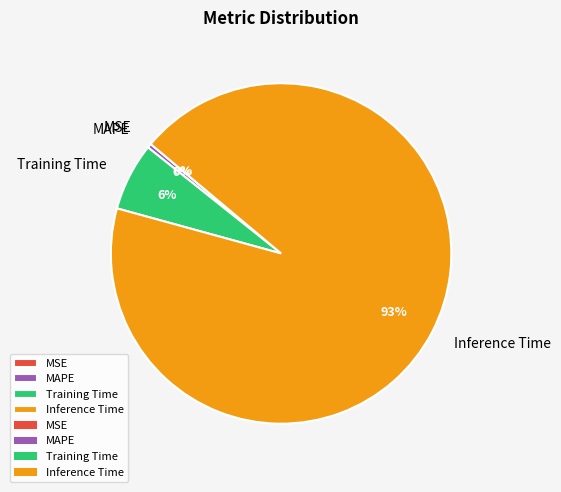

To the nearest percent, what percentage of the pie is Training Time?

6%